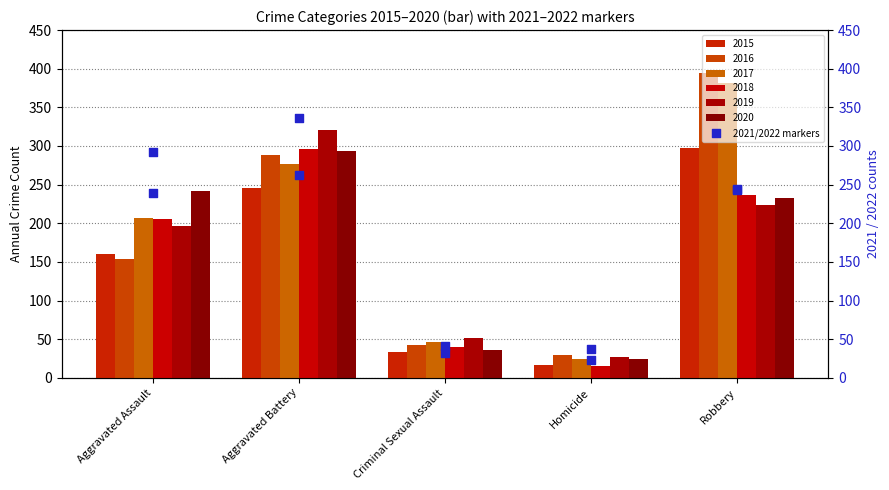

Which series has the largest total across all categories?

2017